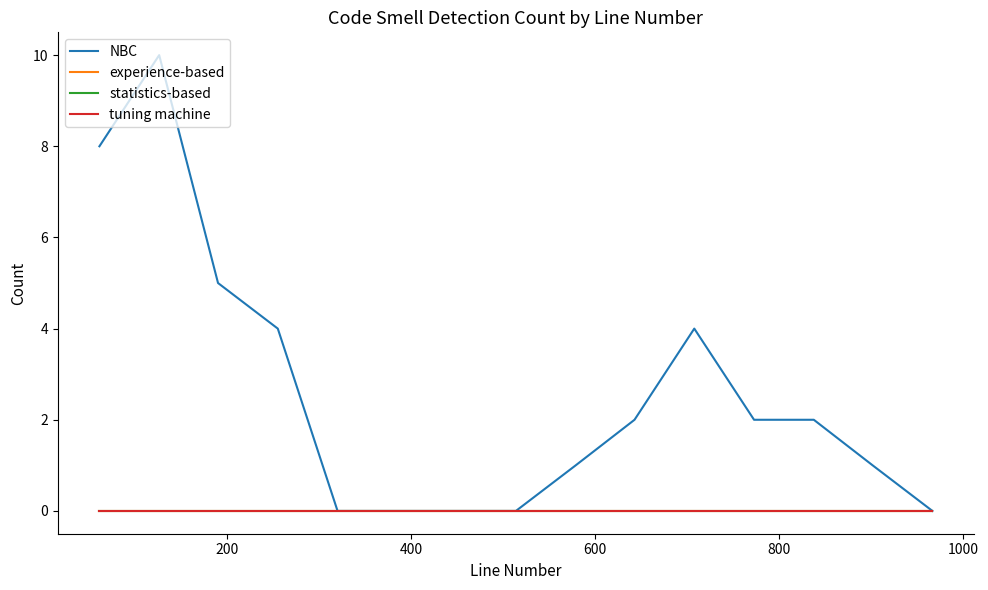

How many lines are shown in the chart?

4